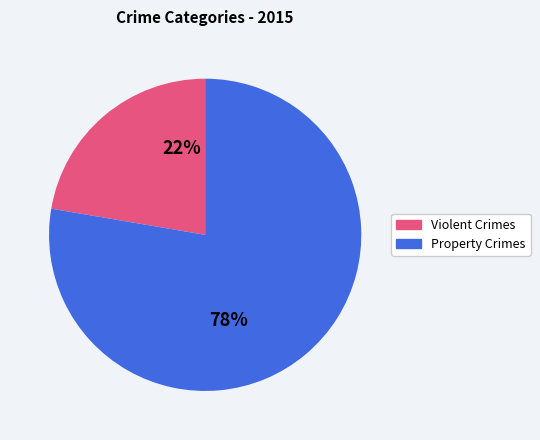

To the nearest percent, what is the average slice percentage?

50%